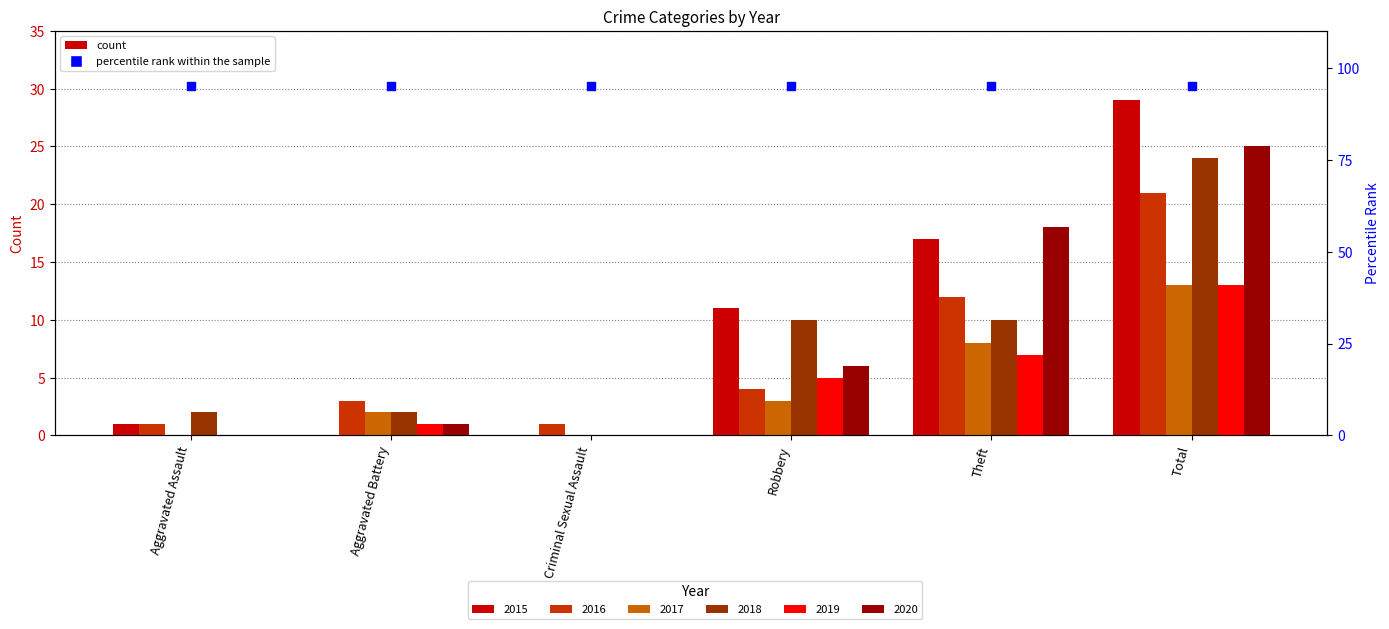

What are all the series names shown in the legend?

2015, 2016, 2017, 2018, 2019, 2020